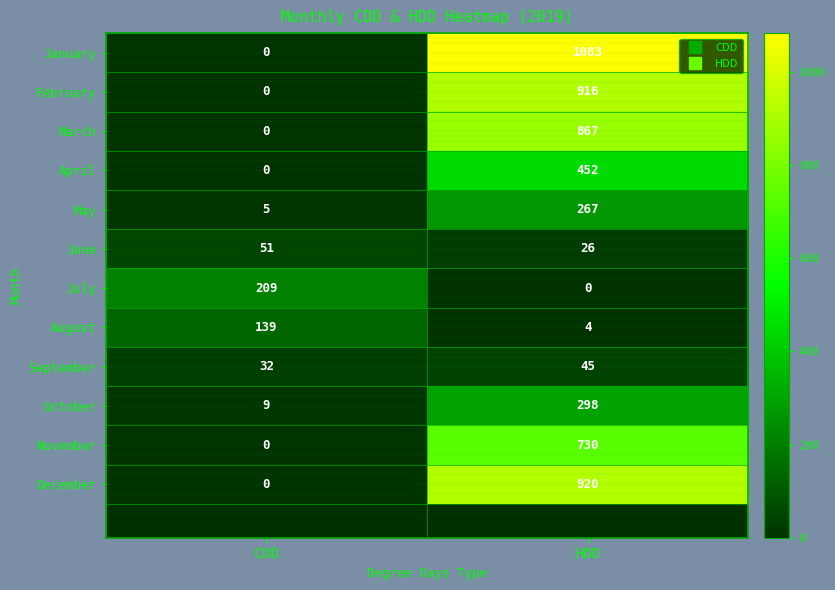

Between CDD and HDD, which series saw the biggest shift?

January